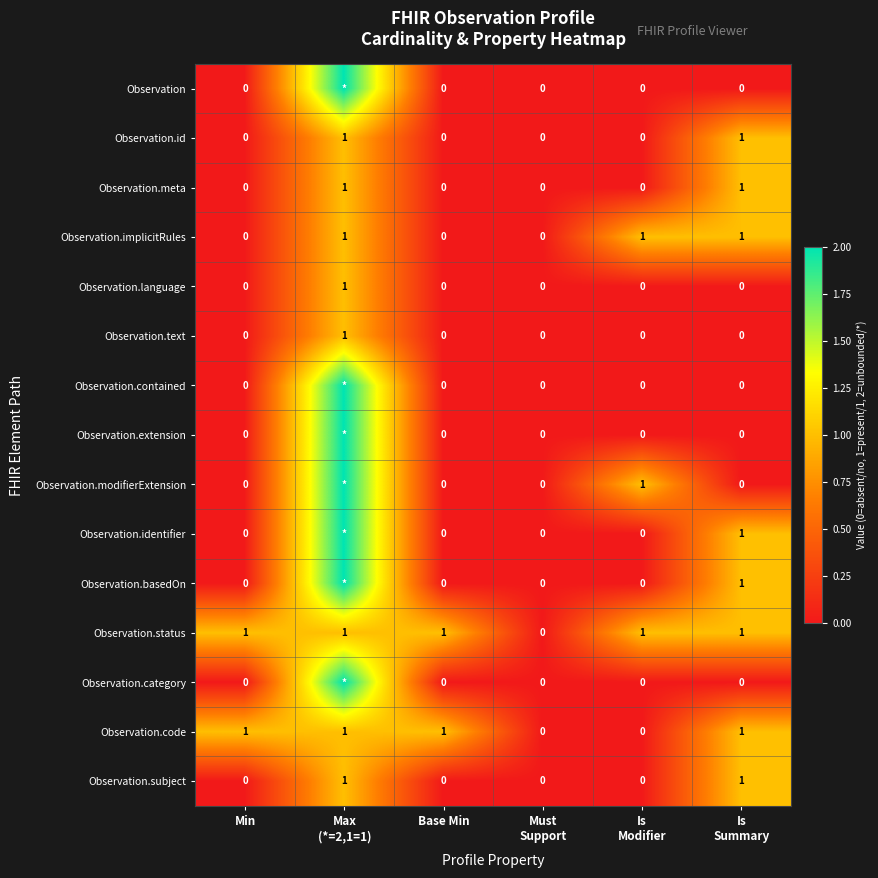

What is the sum of all Observation.status values?

5